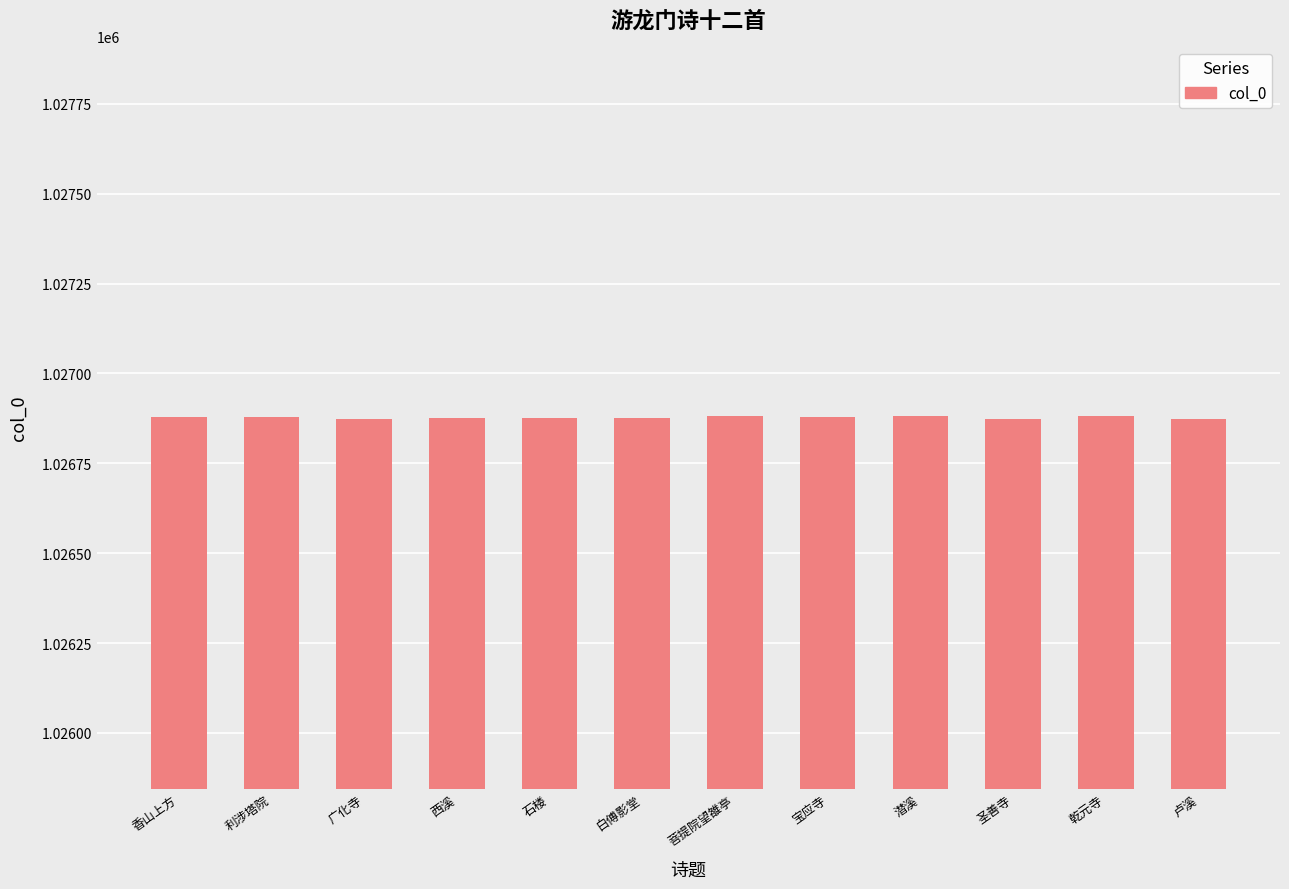

How many bars are there in total?

12